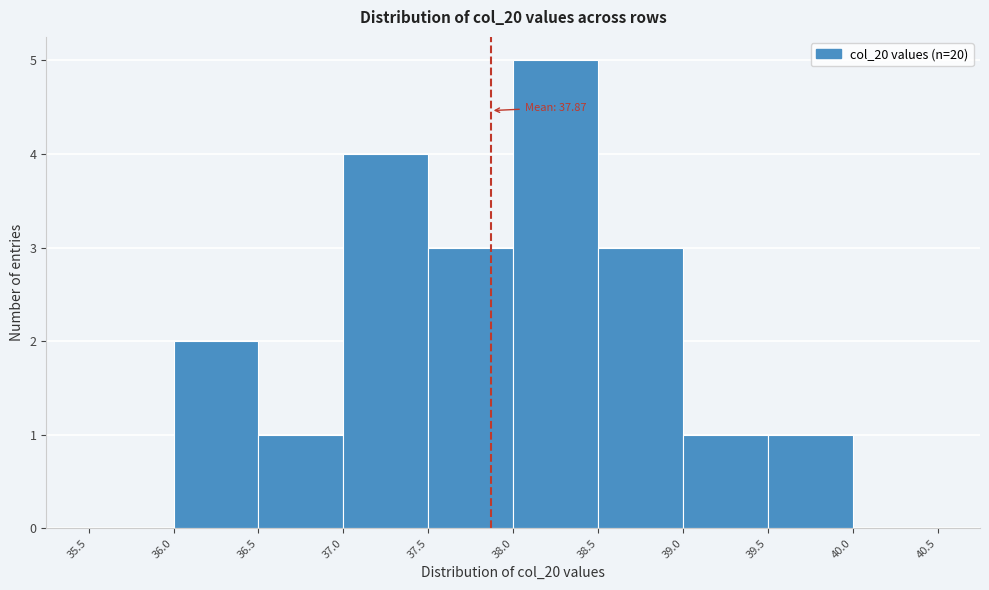

Which range on the x-axis has the tallest bar?

38.0 to 38.5